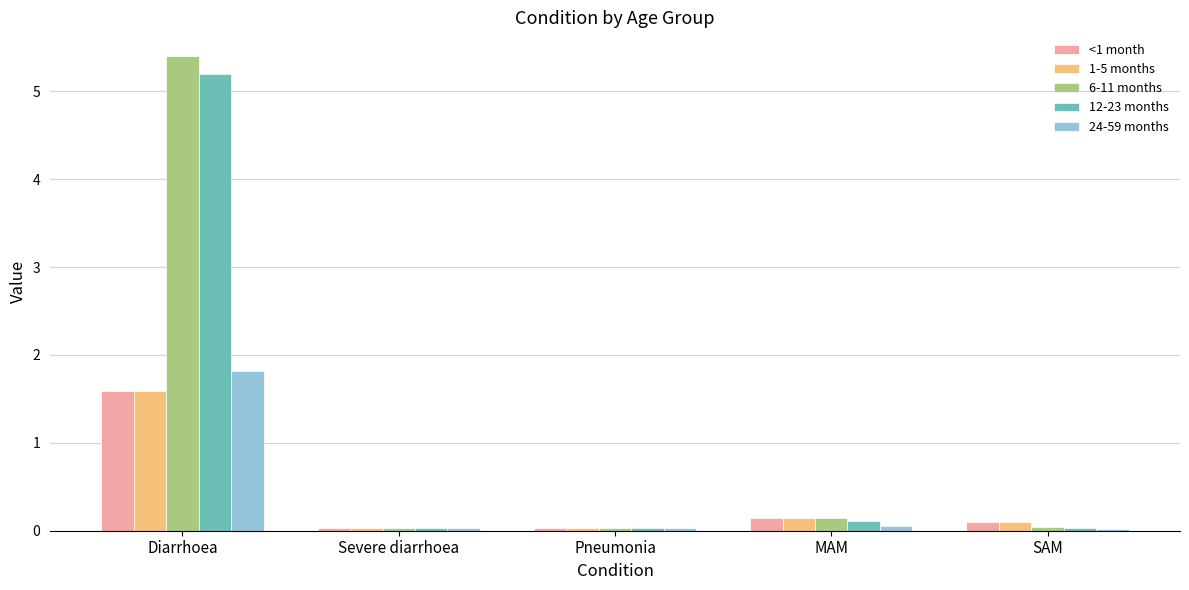

The 6-11 months series shows 0.0 at SAM. True or false?

True